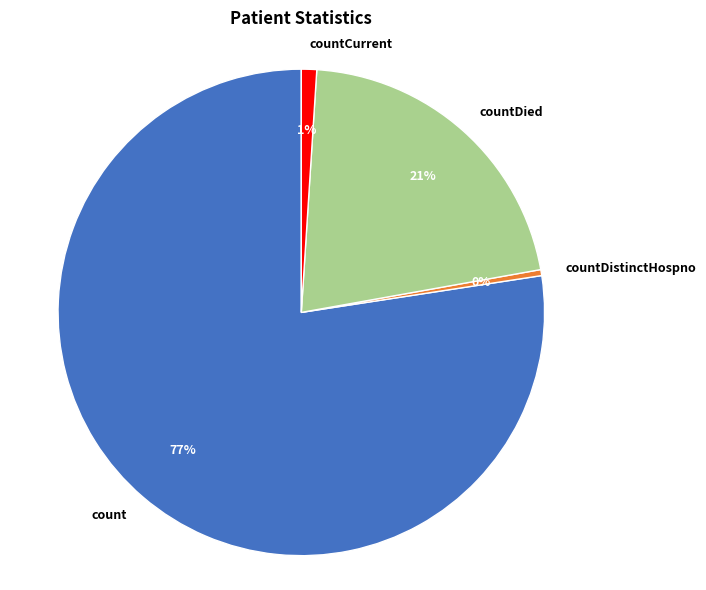

What is the largest slice in the pie chart?

count